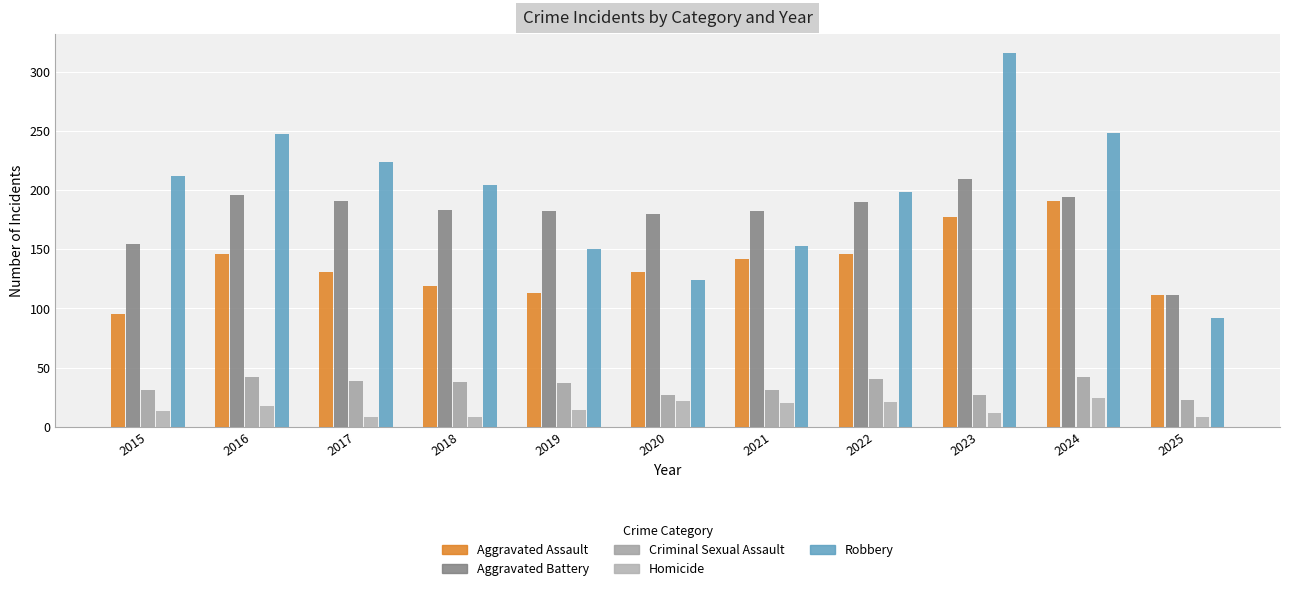

True or false: Aggravated Assault has a value of 252 at 2022.

False